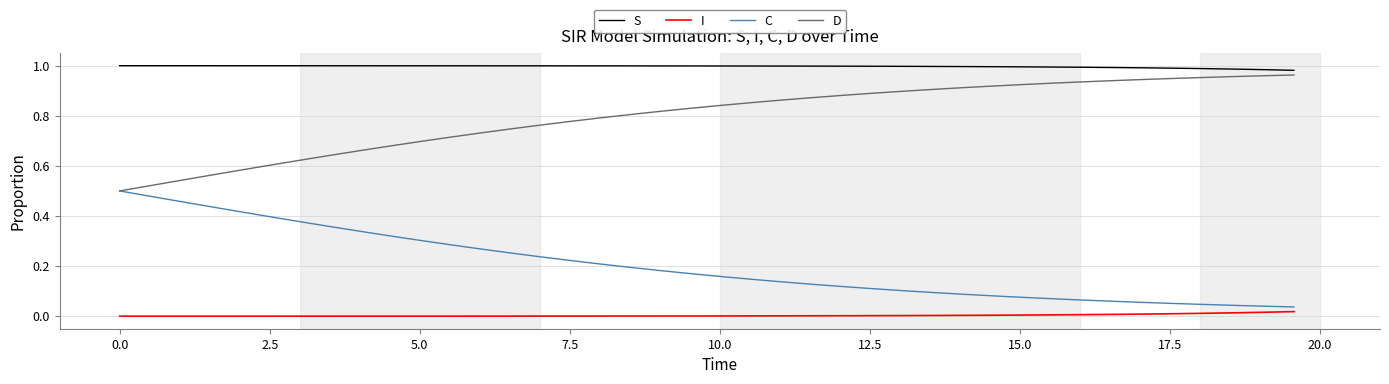

True or false: S and C cross at least once.

False